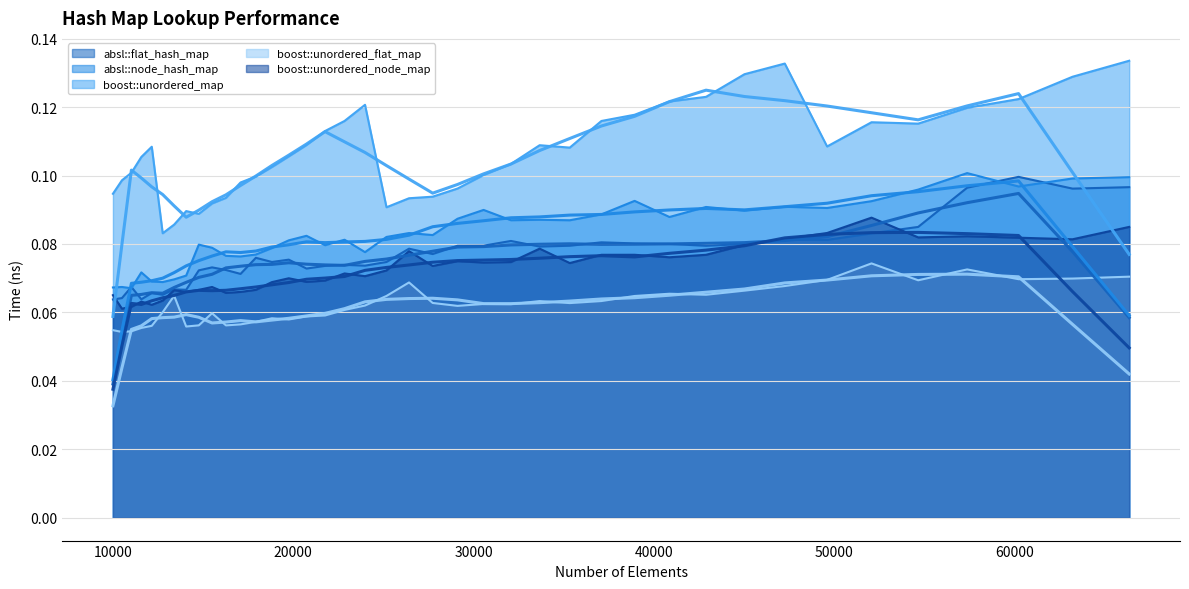

Is it true that boost::unordered_map equals 0.1 at 47258?

True